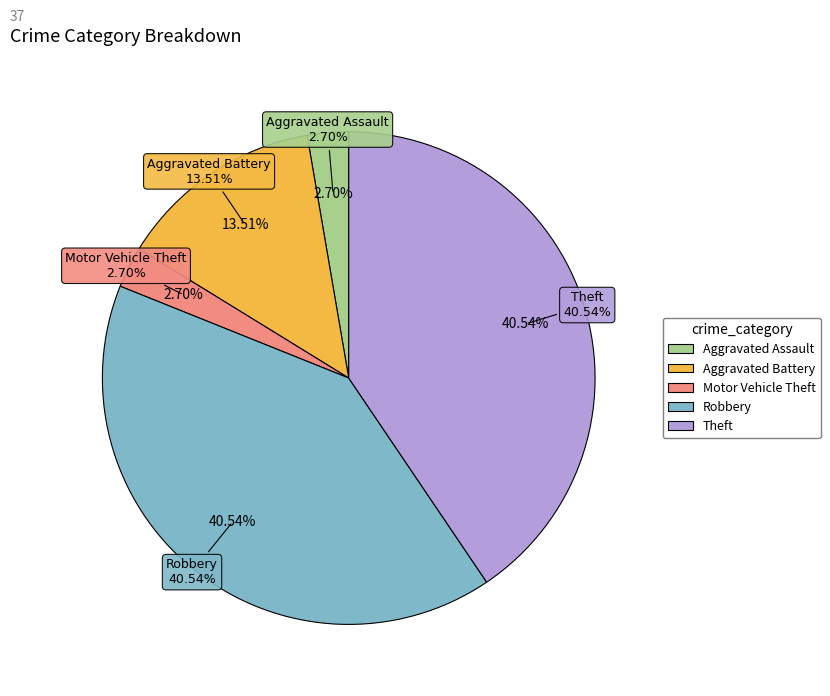

How many segments does this pie chart have?

5